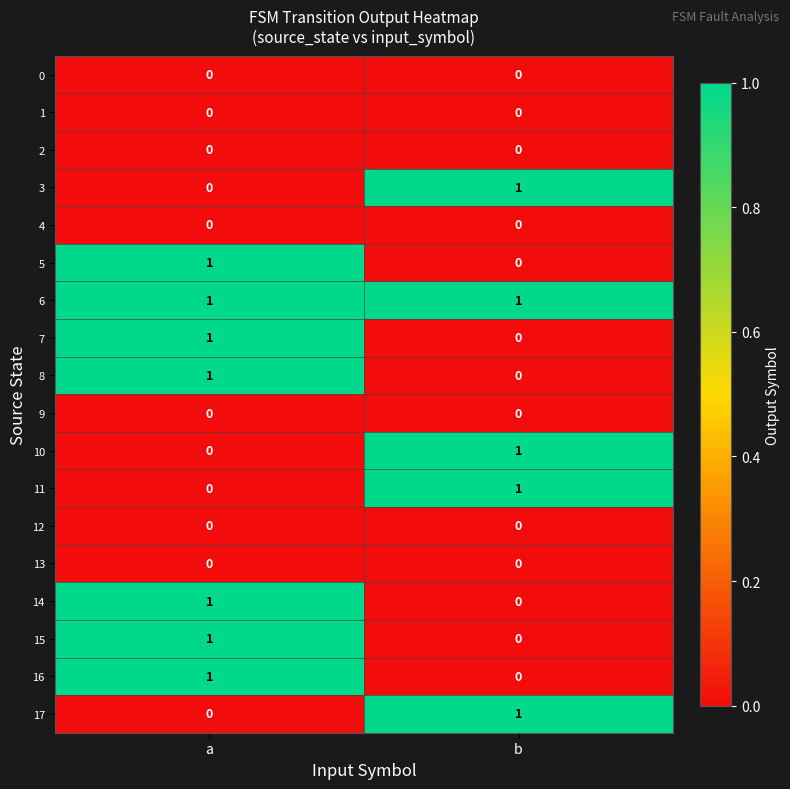

How many distinct data groups are displayed?

18